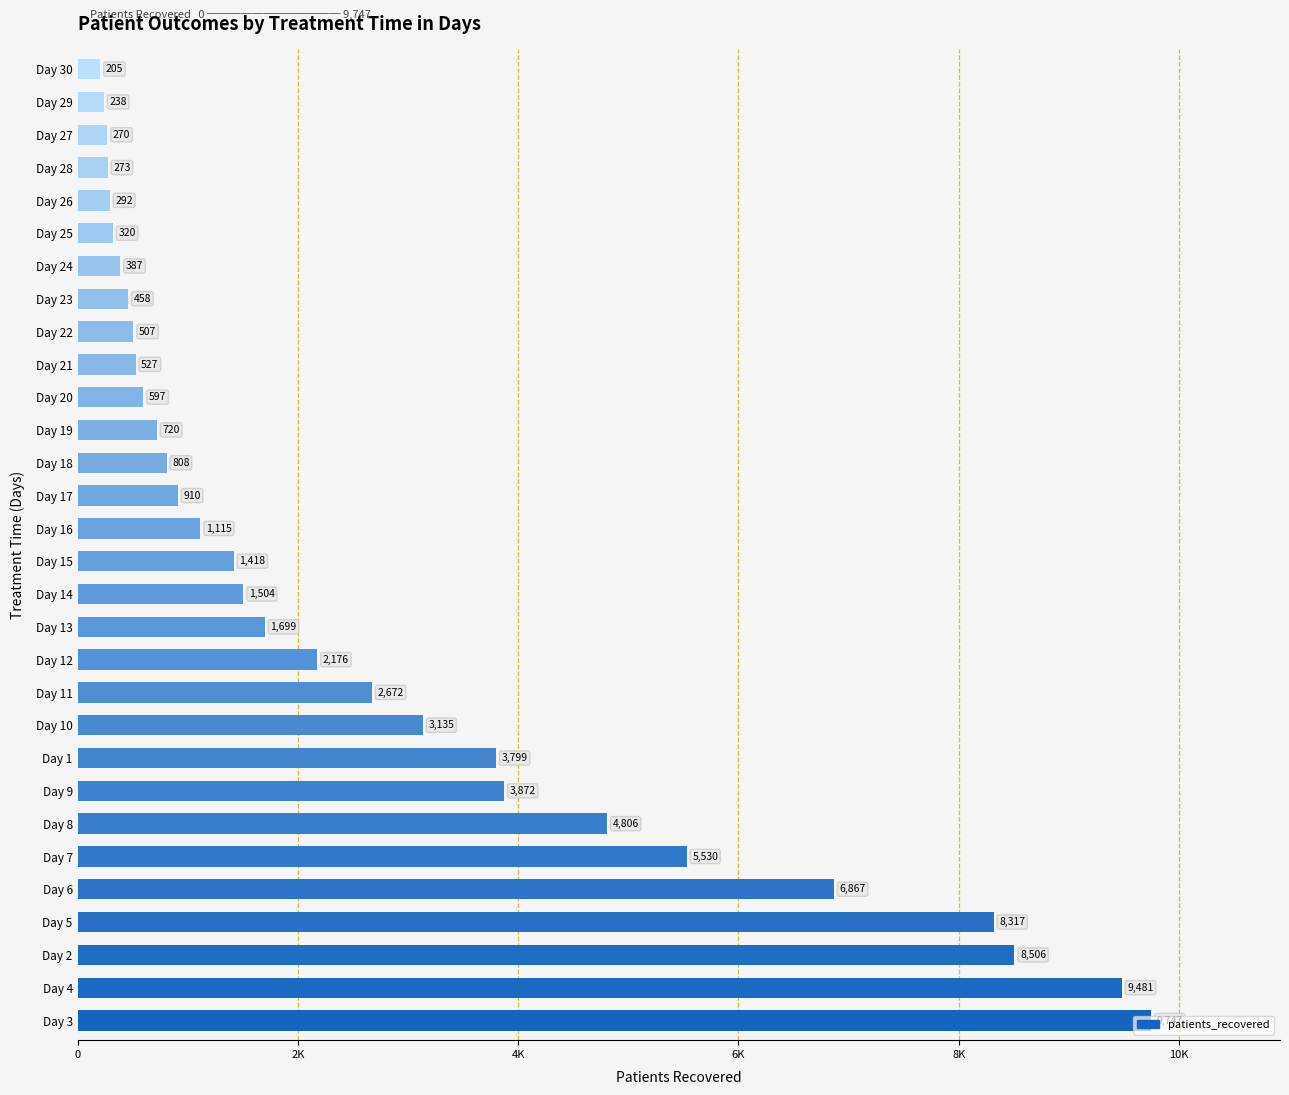

What is the minimum value shown in the chart?

205